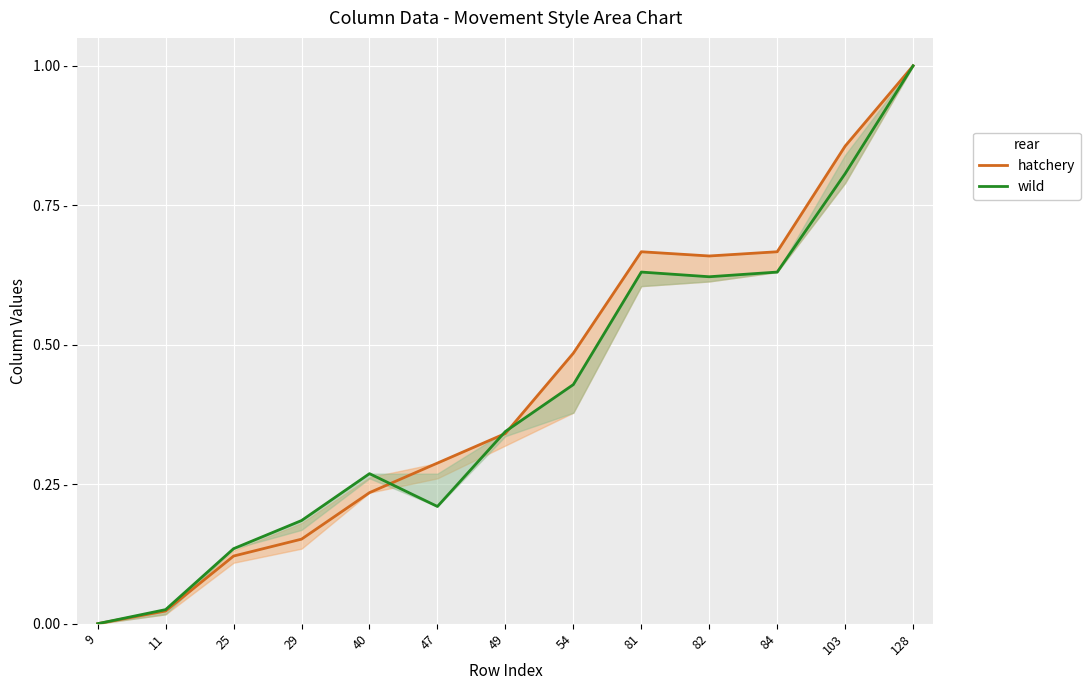

After their last crossing, which series has the higher values: hatchery or wild?

hatchery